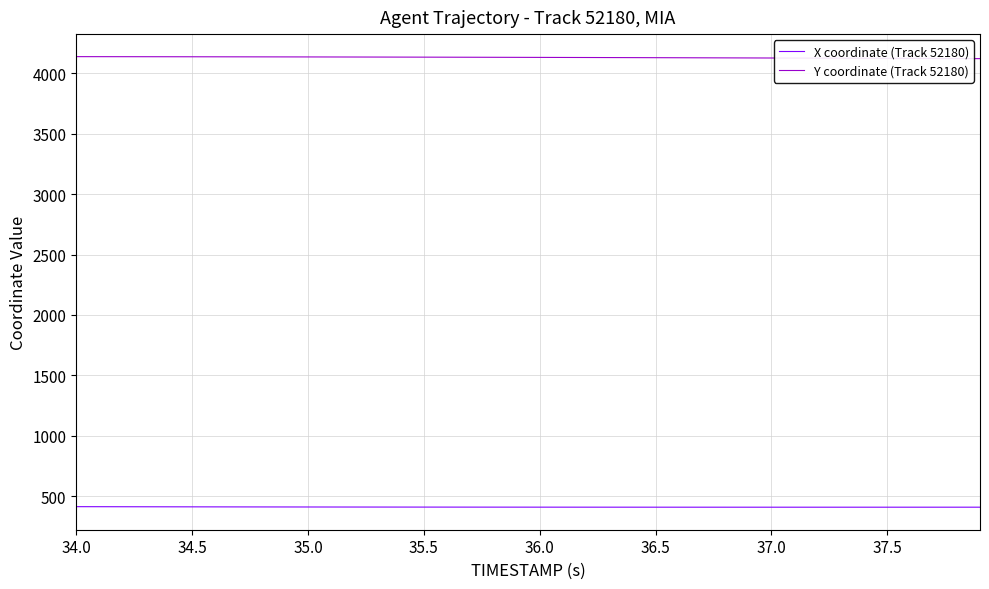

What is the minimum value shown in the chart?

409.2